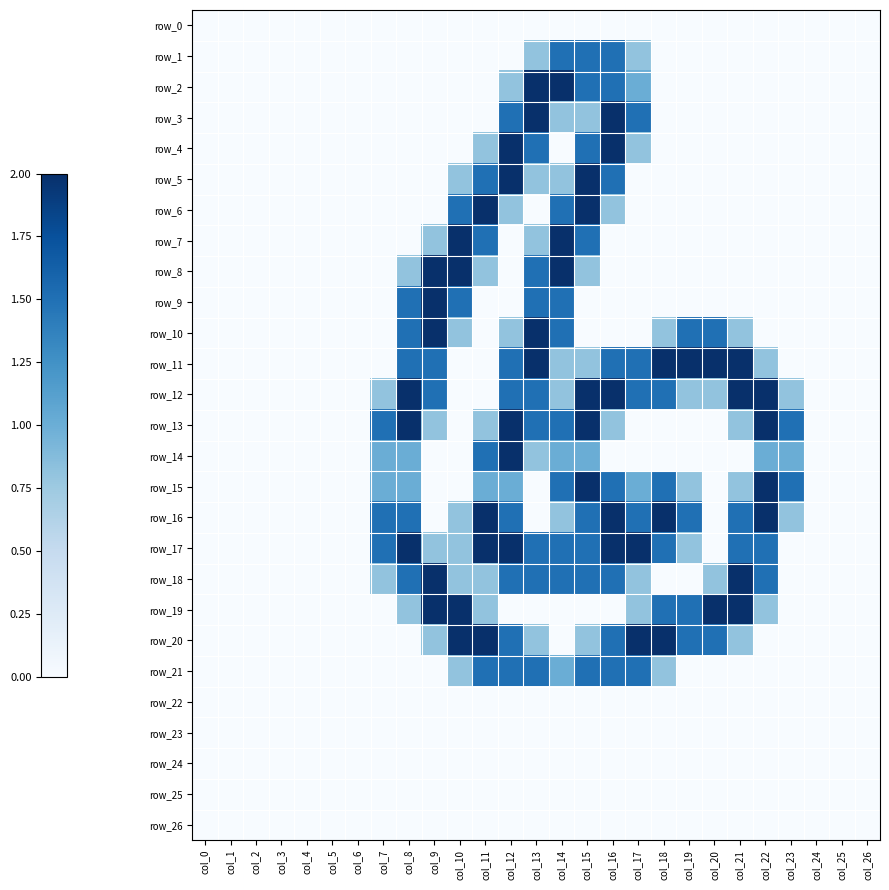

What is the difference between the maximum and minimum values in the row_17 series?

2.0